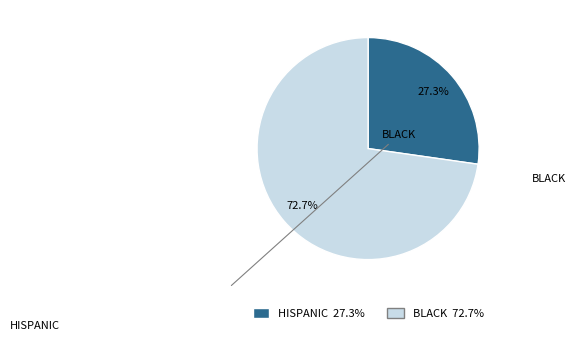

Does any single category account for the majority?

Yes